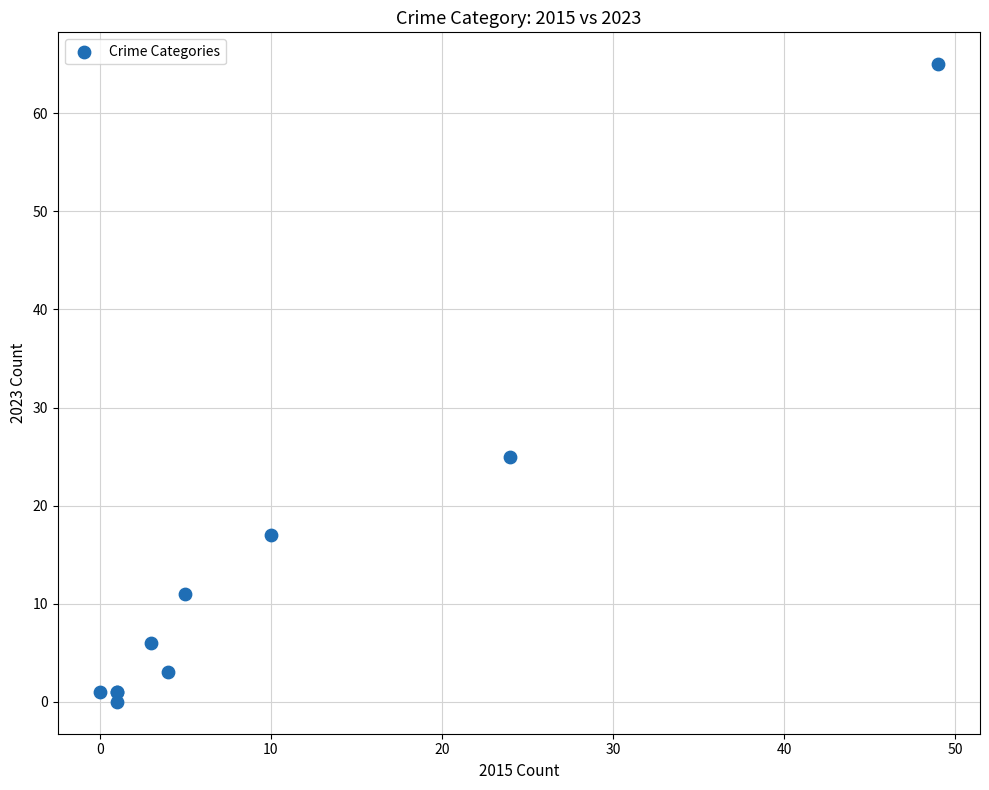

What Y value in the scatter plot is closest to 32?

25